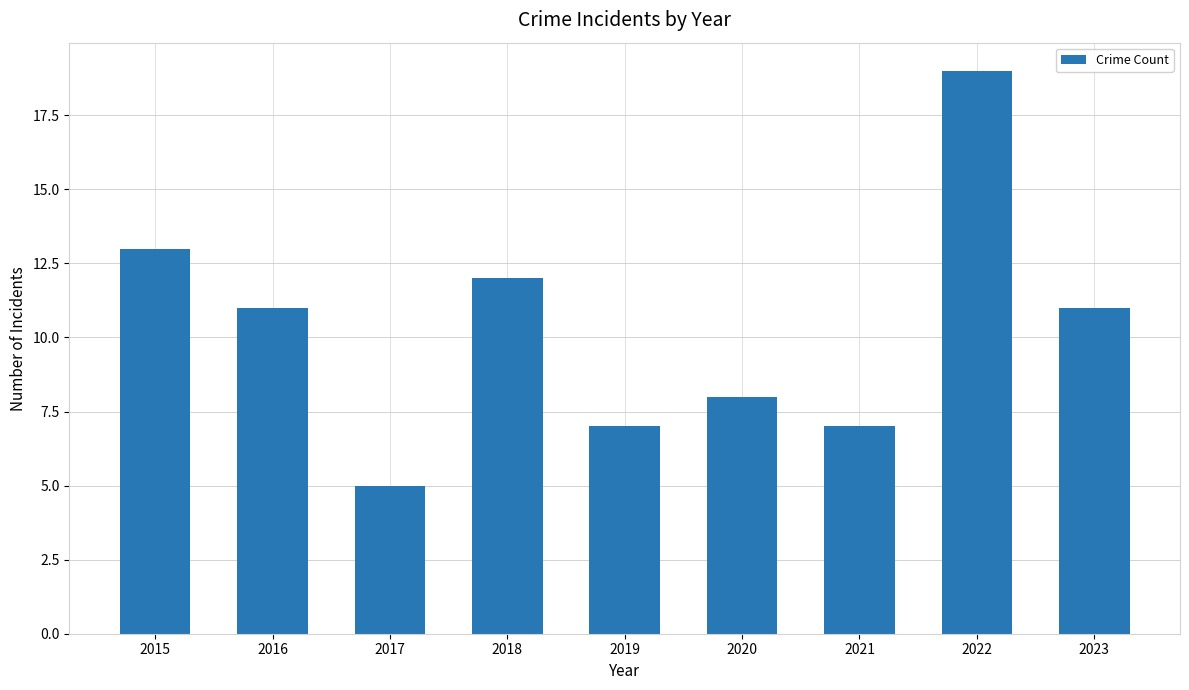

What is the value of the 5th bar from the left?

7